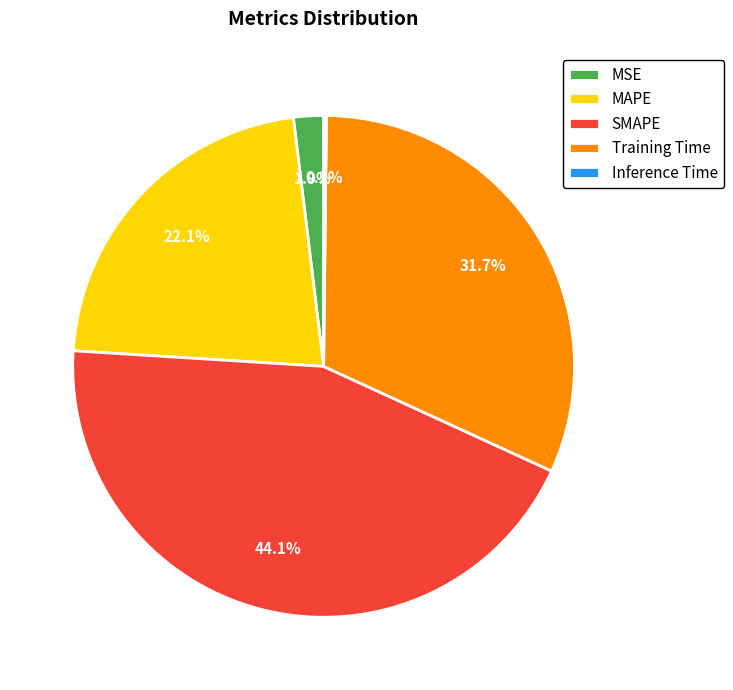

To the nearest percent, what portion does MAPE represent?

22%